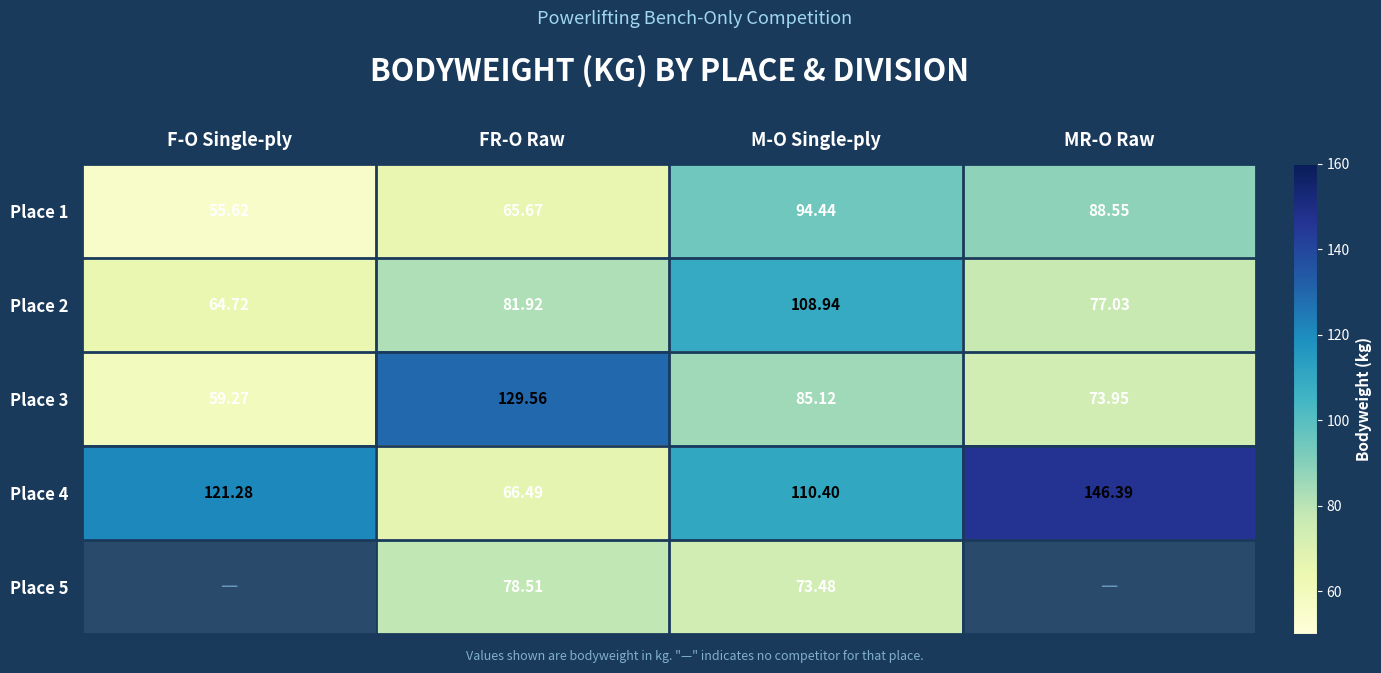

How many series are shown in this chart?

5